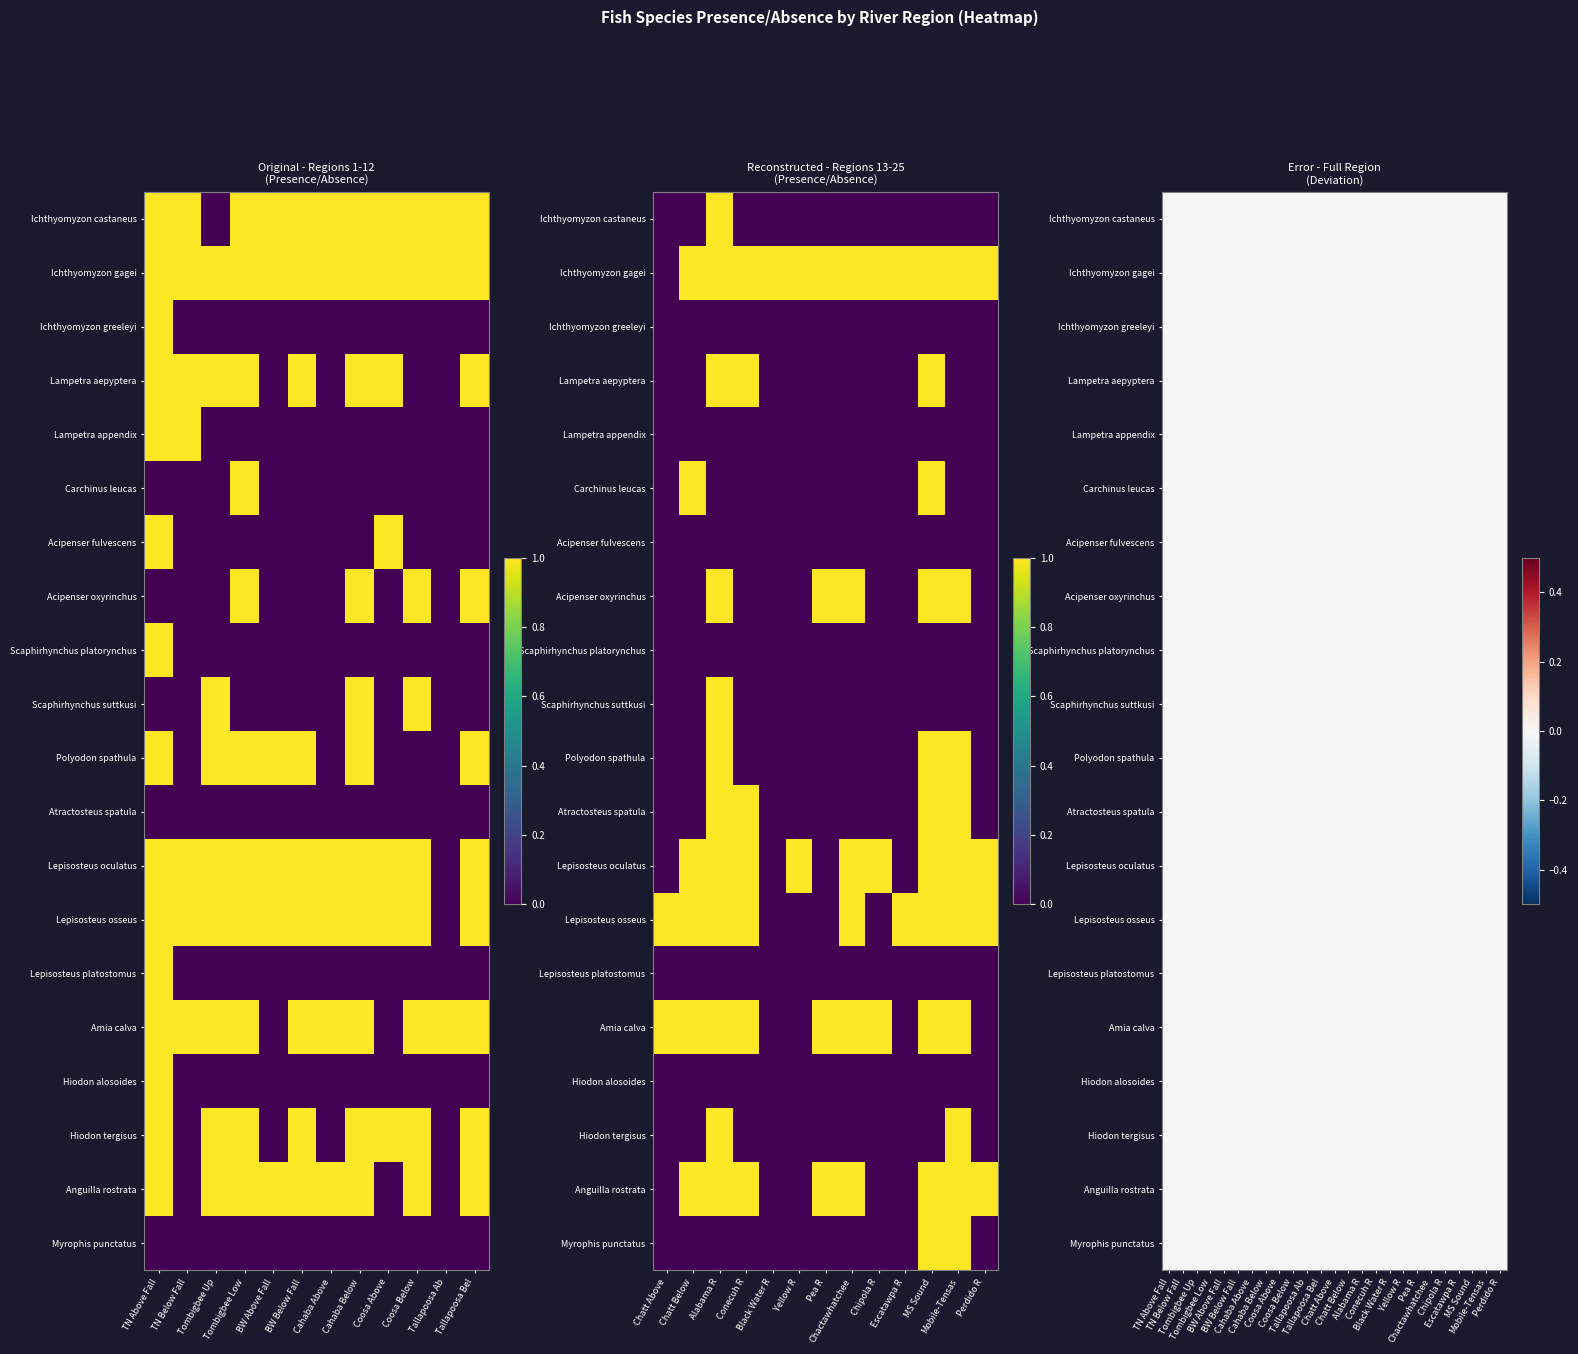

The value of Ichthyomyzon gagei at 24 is 1. True or false?

True